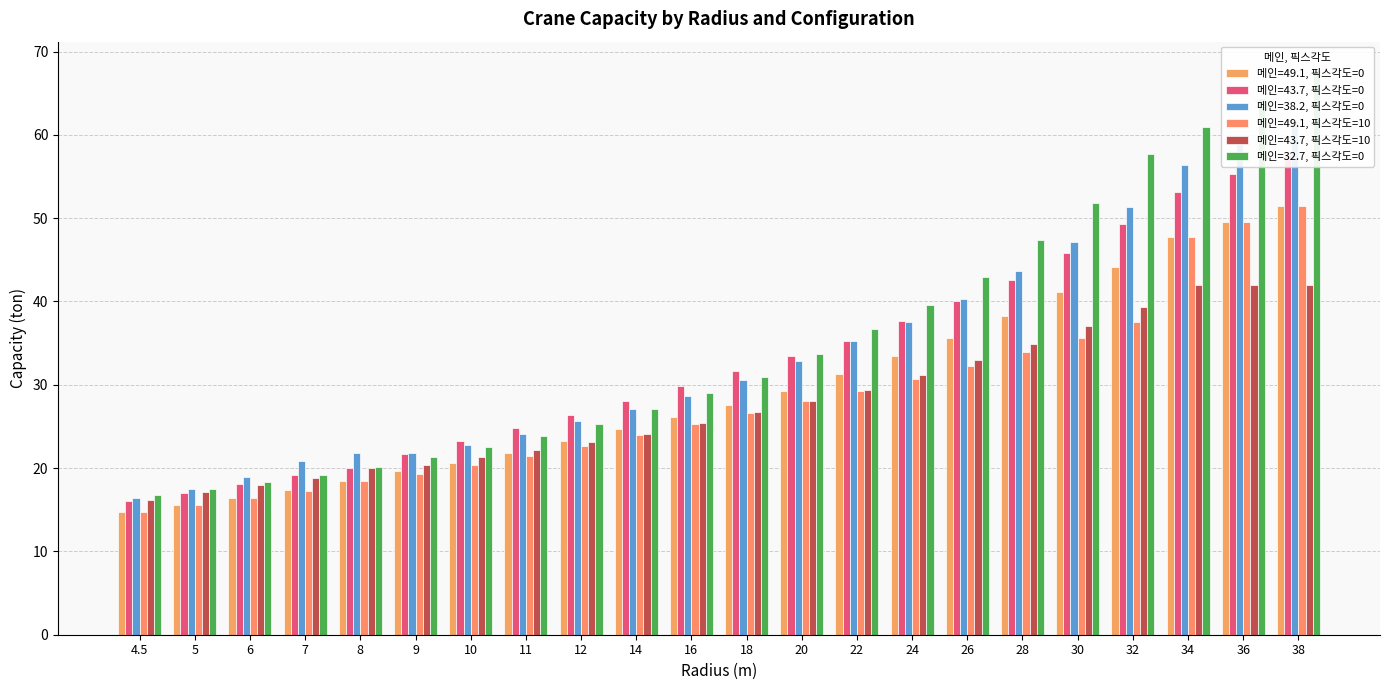

What is the label of the 2nd bar from the left?

5